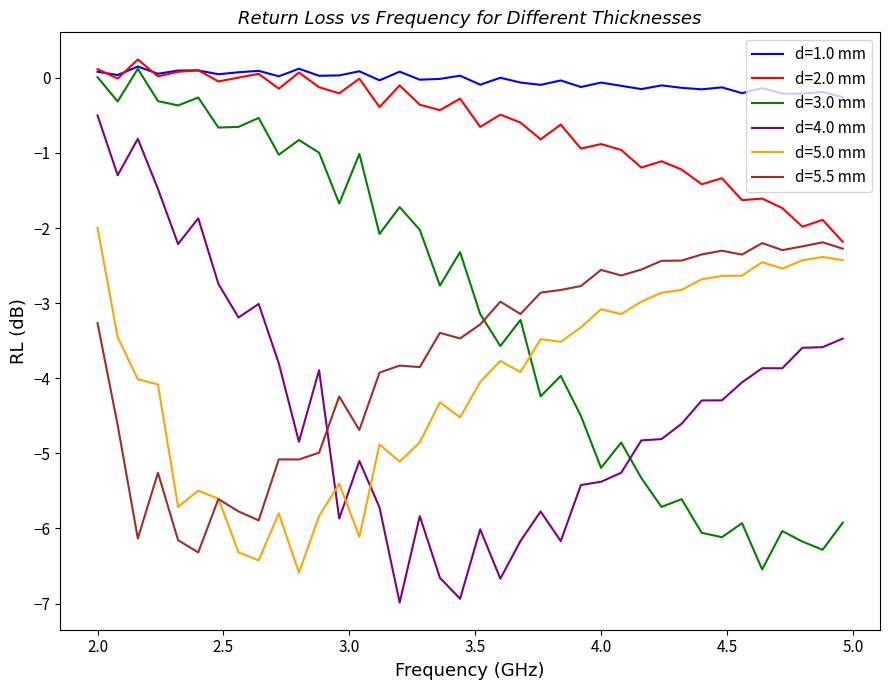

What is the lowest value of the d=2.0 mm series?

-2.2